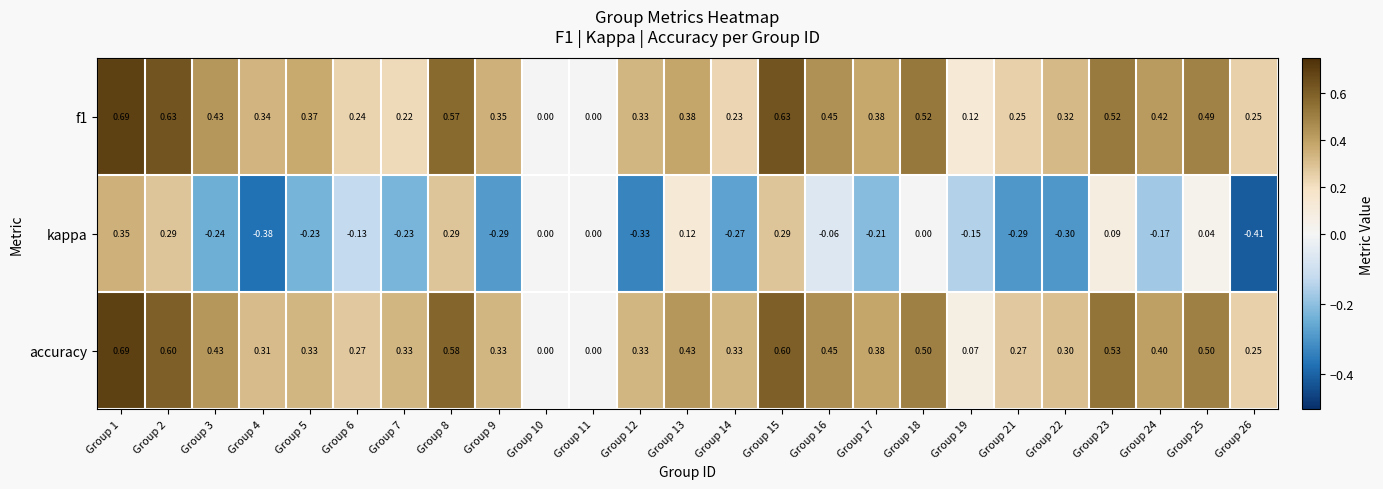

What is the spread (max minus min) of values at Group 7?

0.6